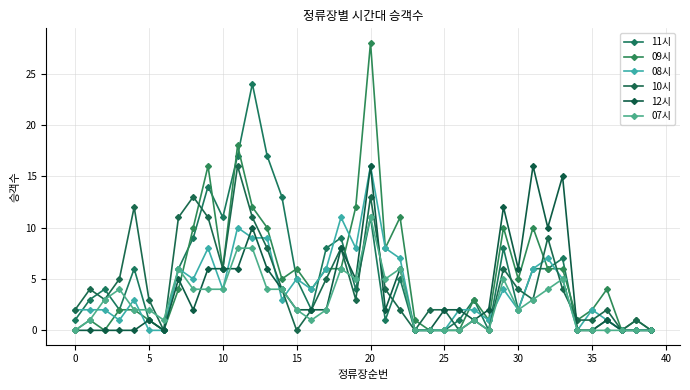

Does the chart have visible grid lines?

Yes